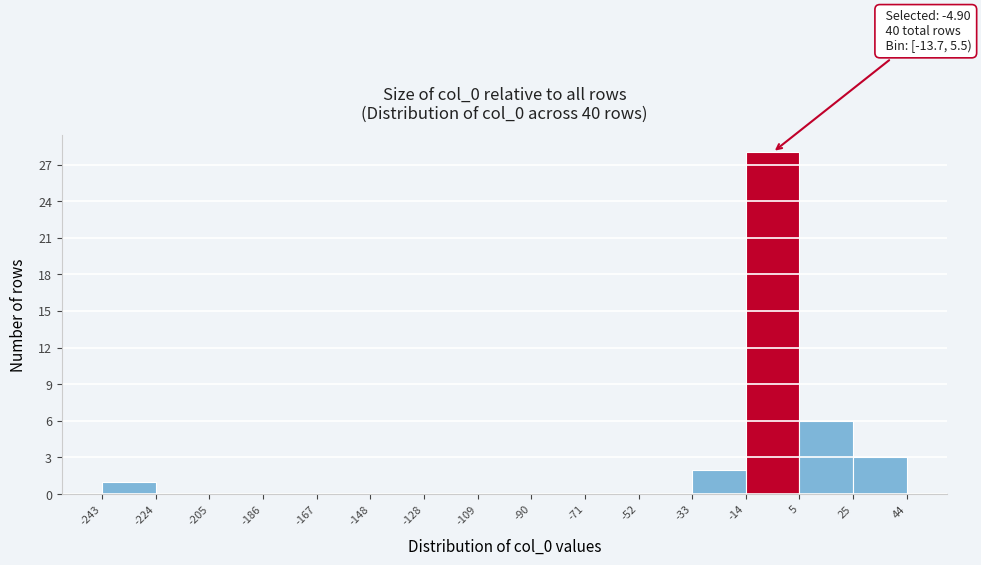

Over which range of the x-axis is the bar tallest?

-14 to 5